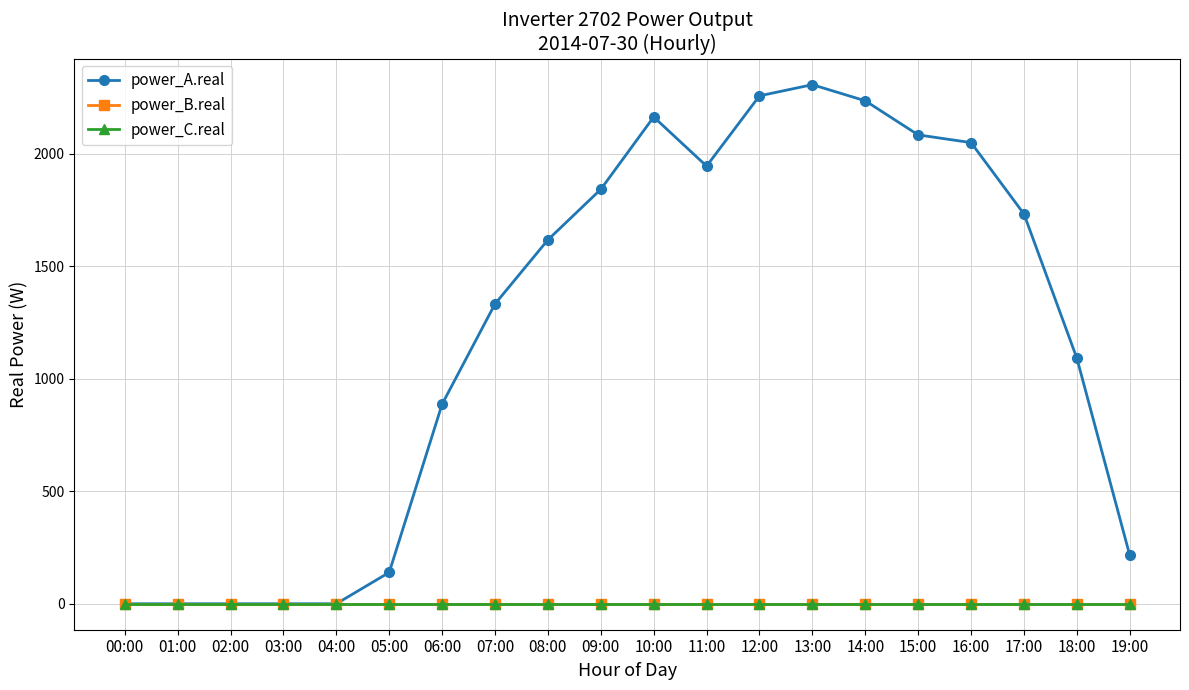

Is this an area chart (filled region under the line)?

No